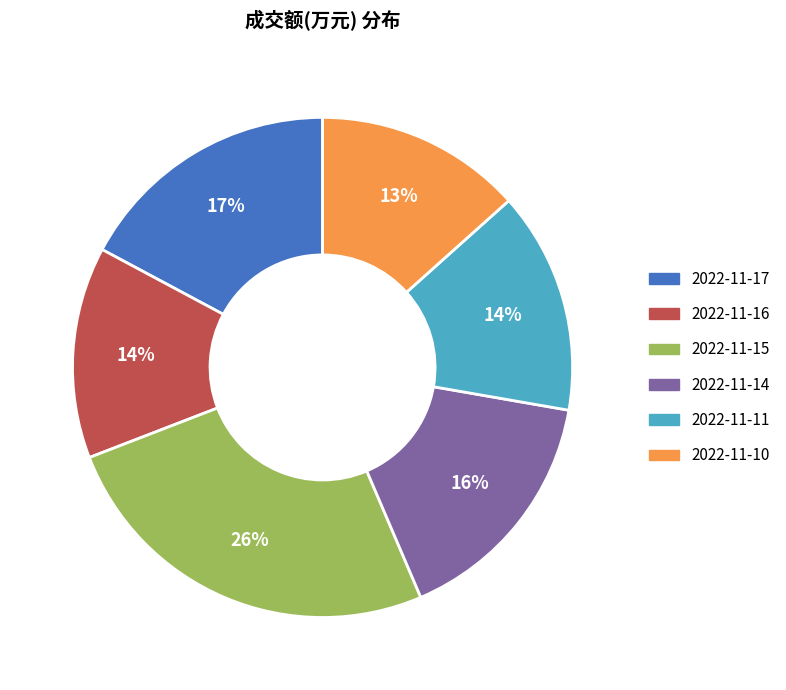

To the nearest percent, what percentage of the pie is 2022-11-15?

26%